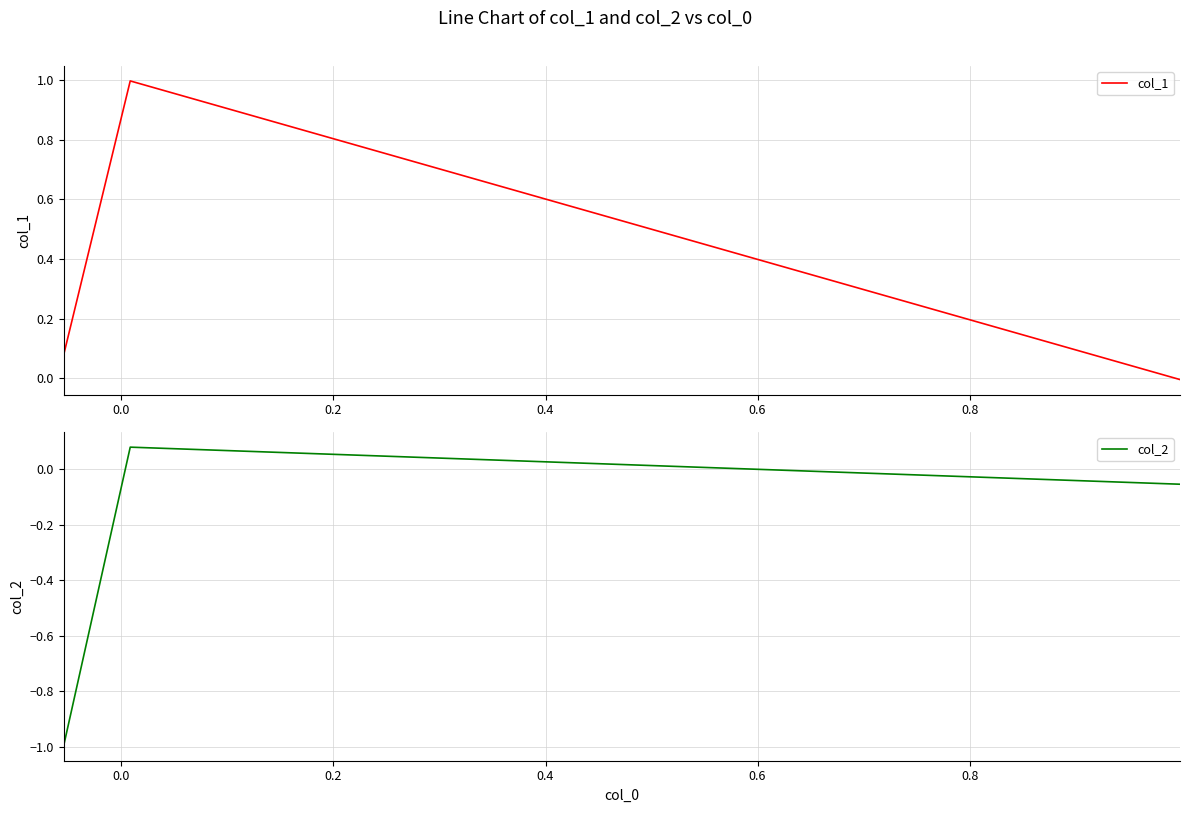

What is the minimum value shown in the chart?

-1.0